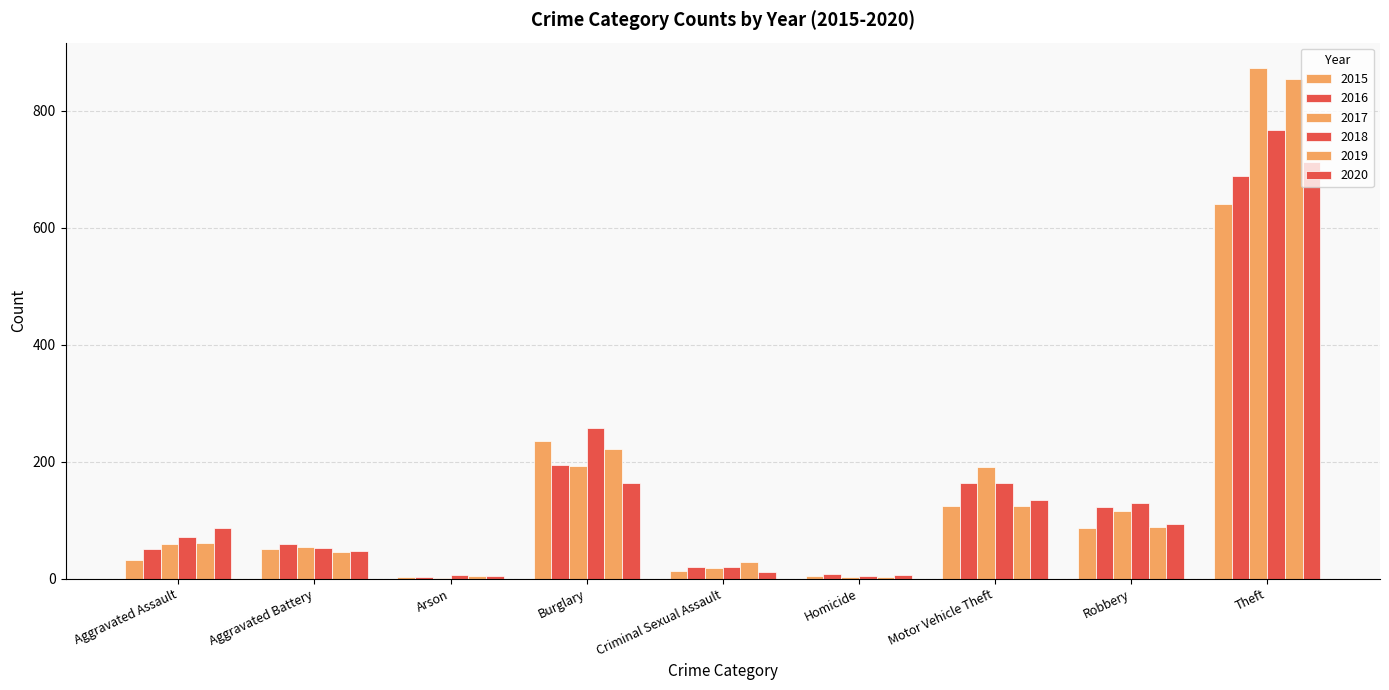

How many data points does each series have?

9